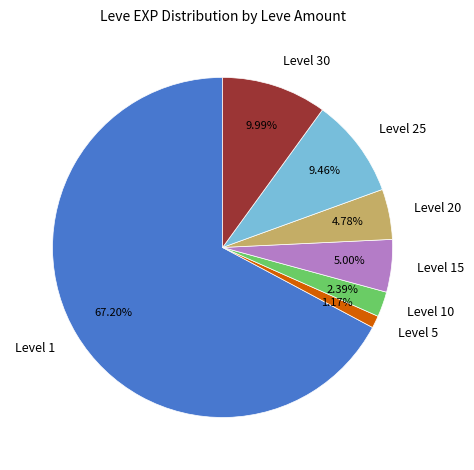

Combined, do Level 1 and Level 30 account for over 50%?

Yes